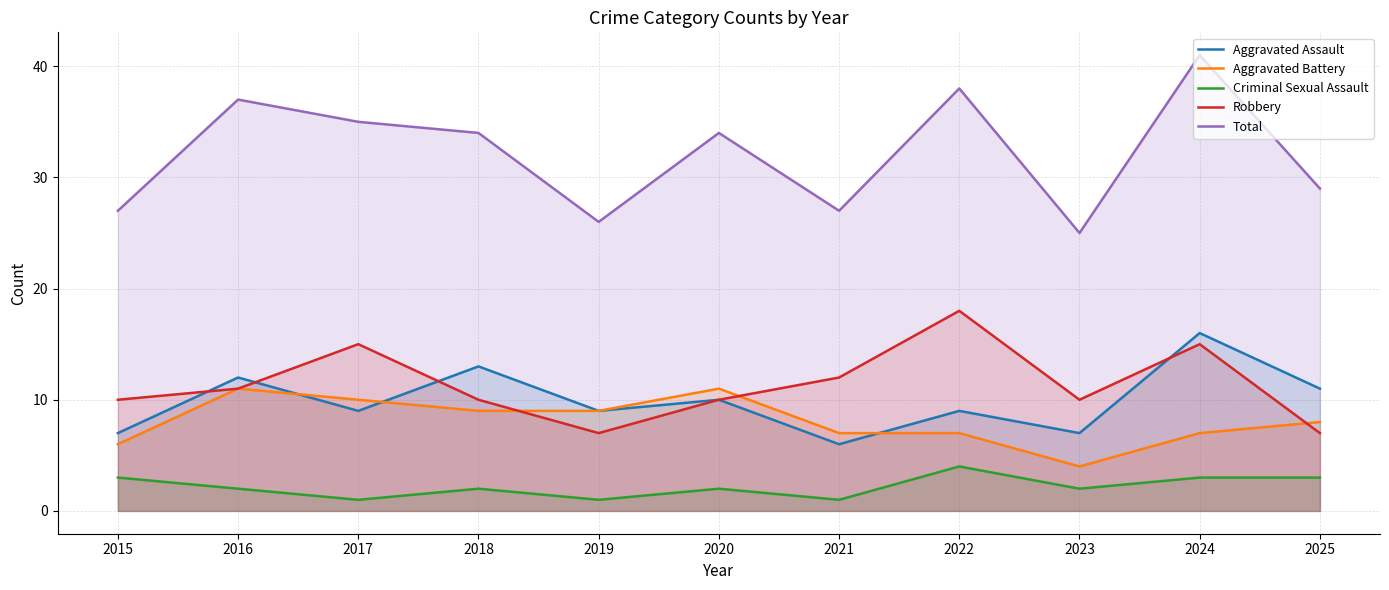

Reading right to left, transcribe all the data shown in this chart.

Aggravated Assault: 11	16	7	9	6	10	9	13	9	12	7
Aggravated Battery: 8	7	4	7	7	11	9	9	10	11	6
Criminal Sexual Assault: 3	3	2	4	1	2	1	2	1	2	3
Robbery: 7	15	10	18	12	10	7	10	15	11	10
Total: 29	41	25	38	27	34	26	34	35	37	27